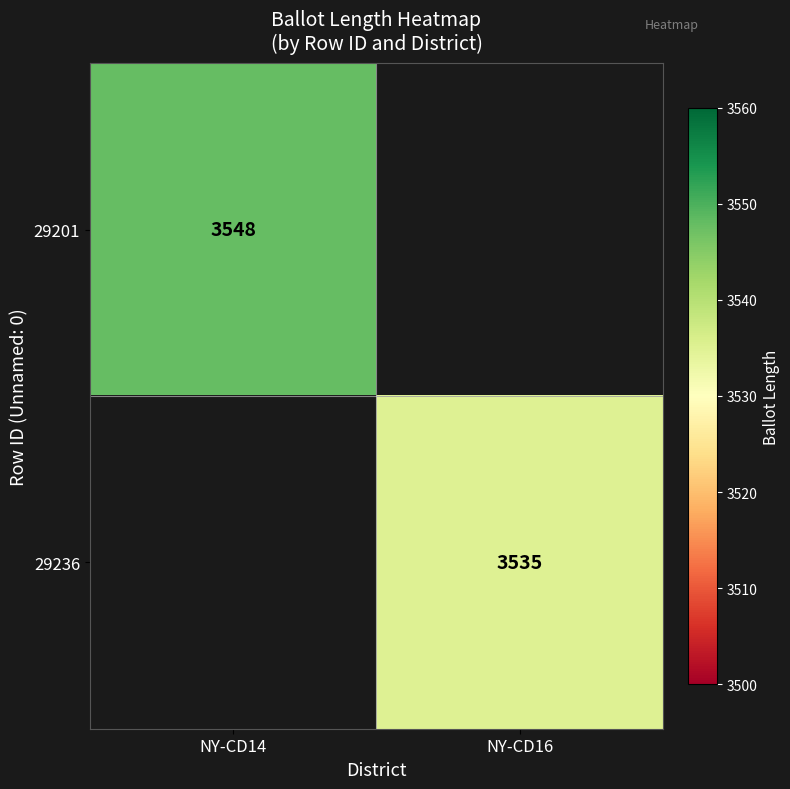

The 29201 series shows 2468 at NY-CD14. True or false?

False